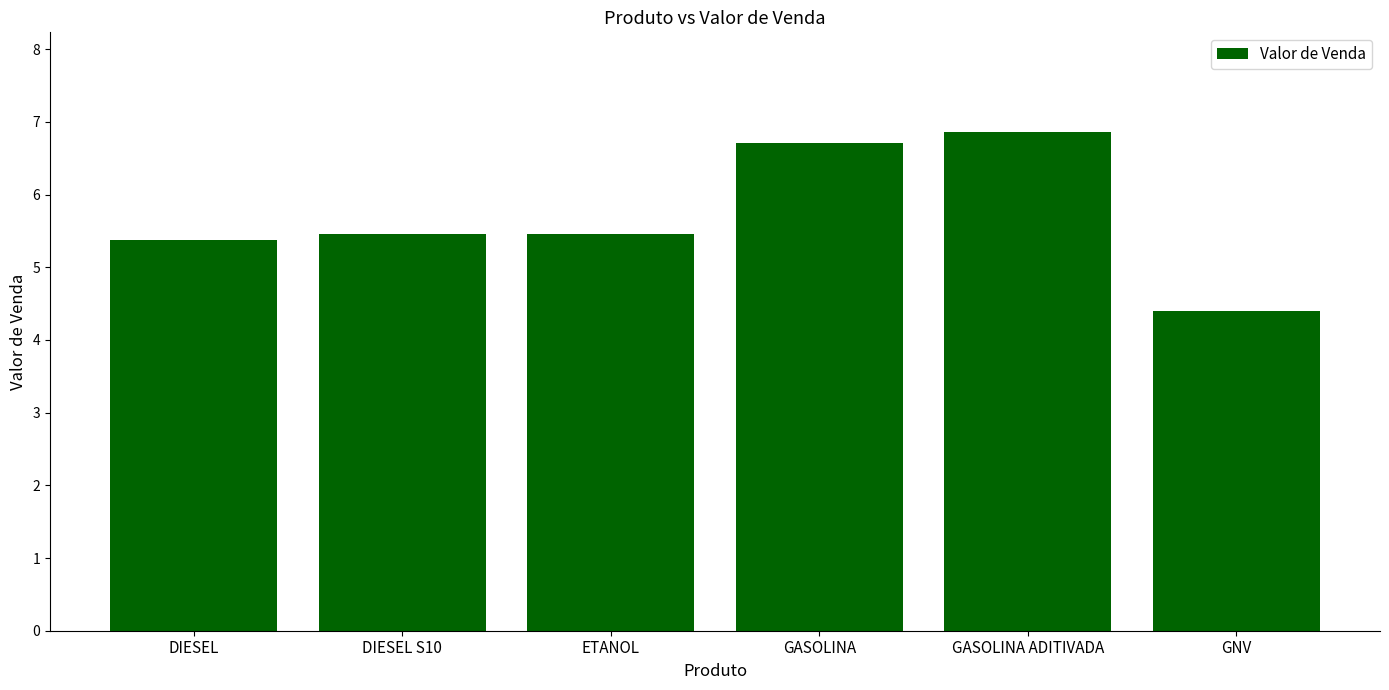

At which label does the data first exceed 5?

DIESEL